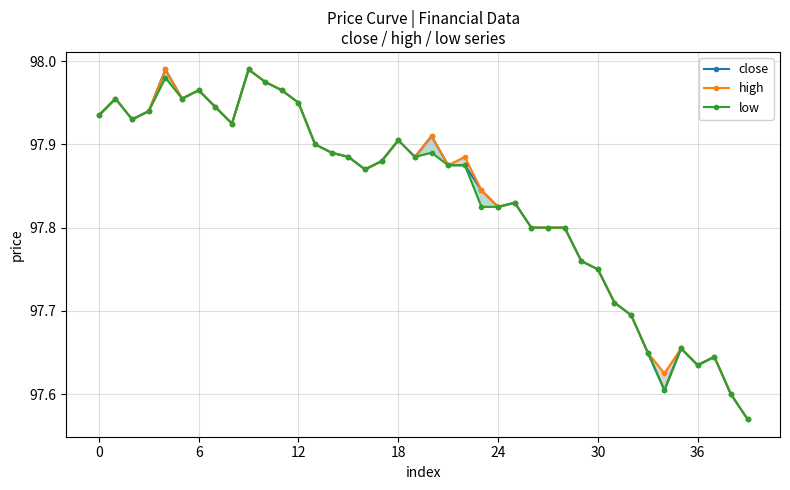

True or false: high and close cross at least once.

False